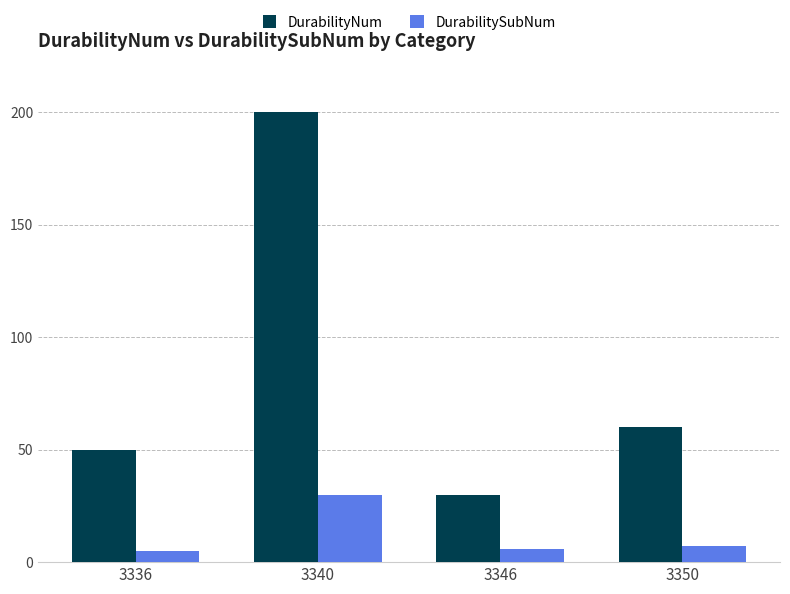

What is the total value across all series at 3346?

36